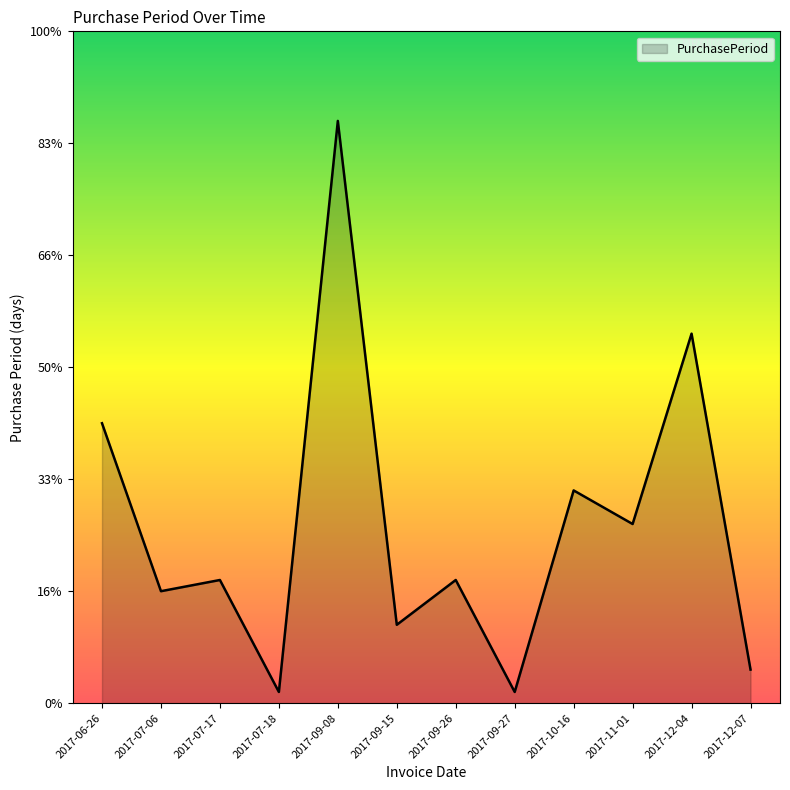

Does the chart display data point markers on the line(s)?

No